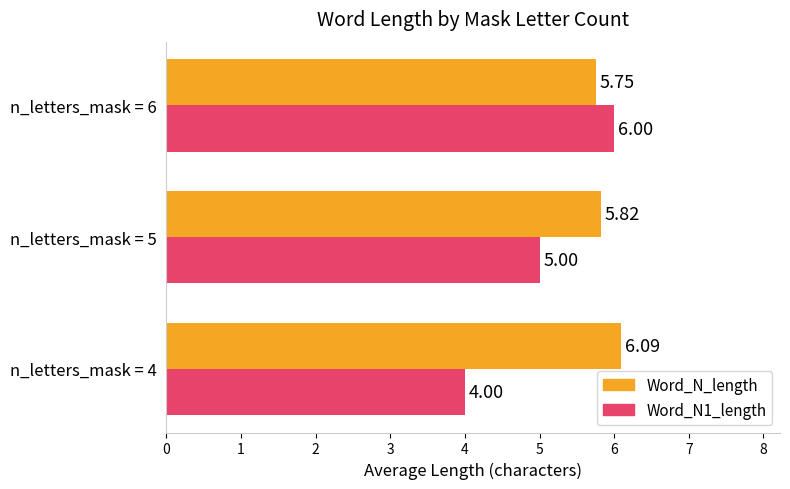

At how many categories does at least one series exceed 4?

3